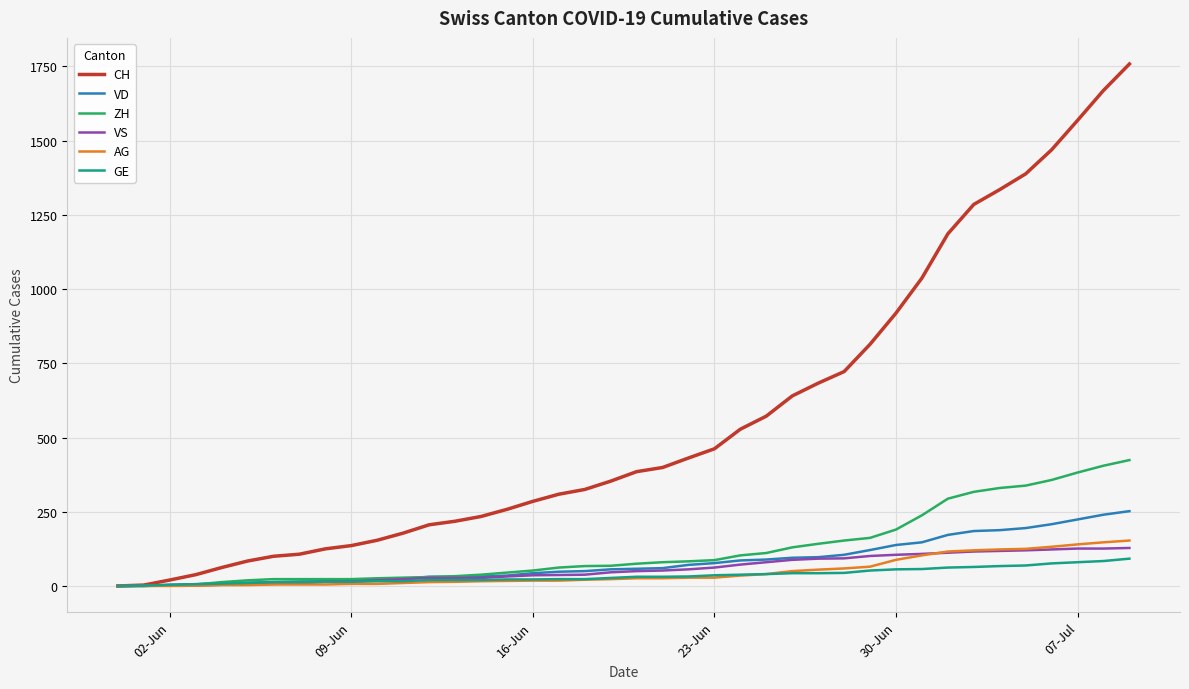

Count the number of data series in this chart.

6